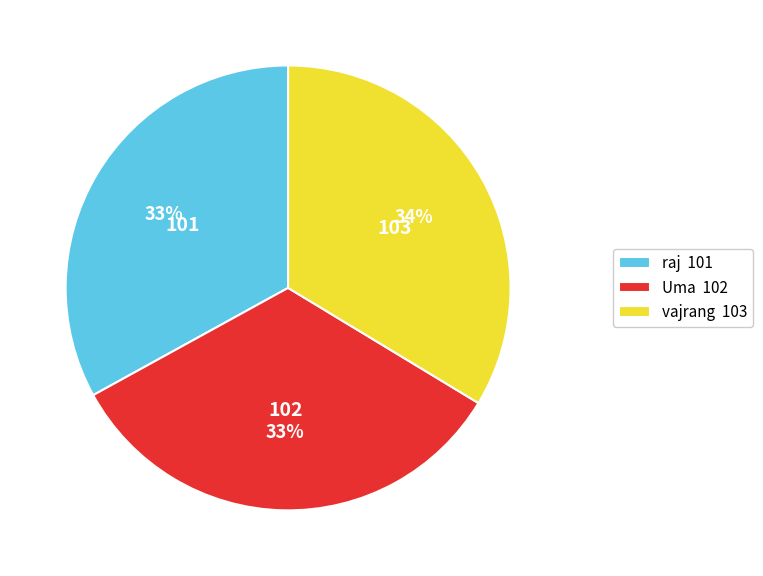

Is the sum of raj 101 and vajrang 103 greater than half?

Yes